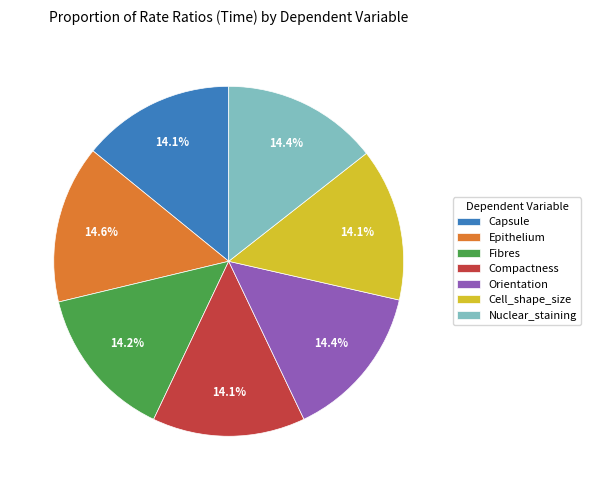

Does any single category account for the majority?

No